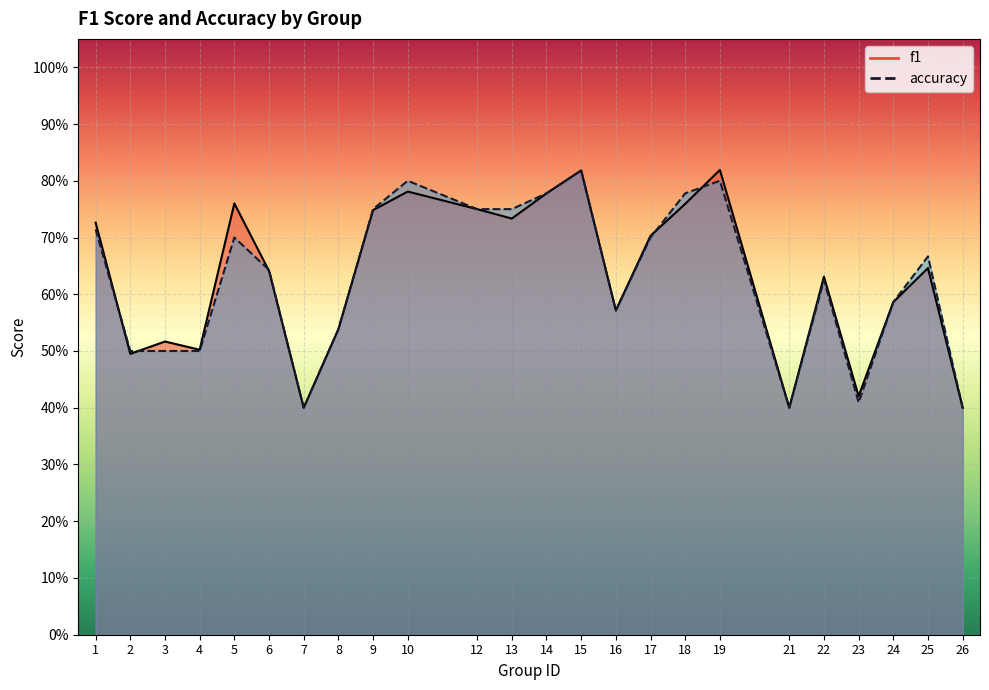

Reading left to right, extract all data points from this chart.

f1: 1=0.7	2=0.5	3=0.5	4=0.5	5=0.8	6=0.6	7=0.4	8=0.5	9=0.7	10=0.8	12=0.8	13=0.7	14=0.8	15=0.8	16=0.6	17=0.7	18=0.8	19=0.8	21=0.4	22=0.6	23=0.4	24=0.6	25=0.6	26=0.4
accuracy: 1=0.7	2=0.5	3=0.5	4=0.5	5=0.7	6=0.6	7=0.4	8=0.5	9=0.8	10=0.8	12=0.8	13=0.8	14=0.8	15=0.8	16=0.6	17=0.7	18=0.8	19=0.8	21=0.4	22=0.6	23=0.4	24=0.6	25=0.7	26=0.4